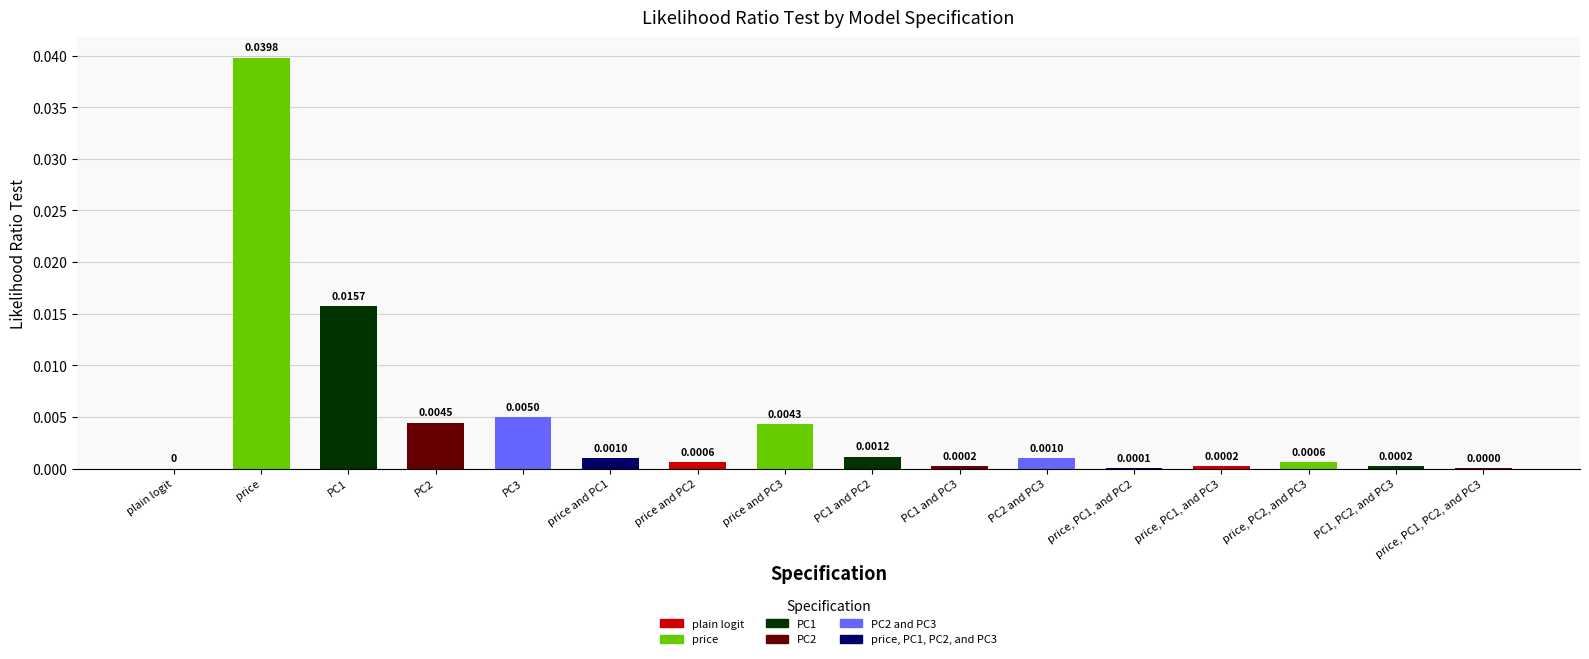

Between PC1 and PC3 and price and PC2, which is larger?

price and PC2